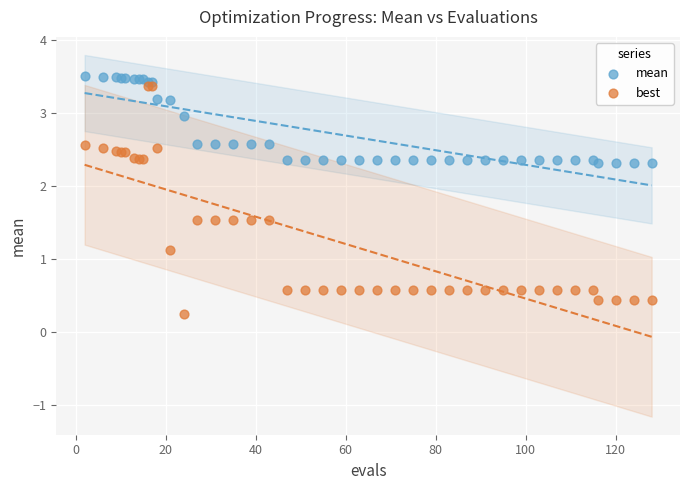

Which series contains the highest Y value?

mean